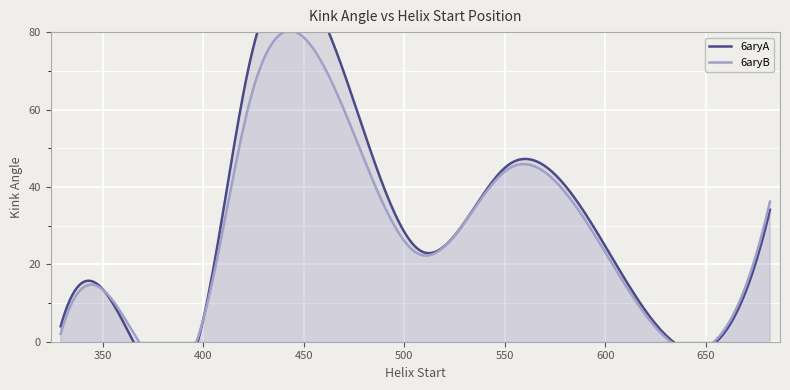

Which category has the highest value in the 6aryA series?

423